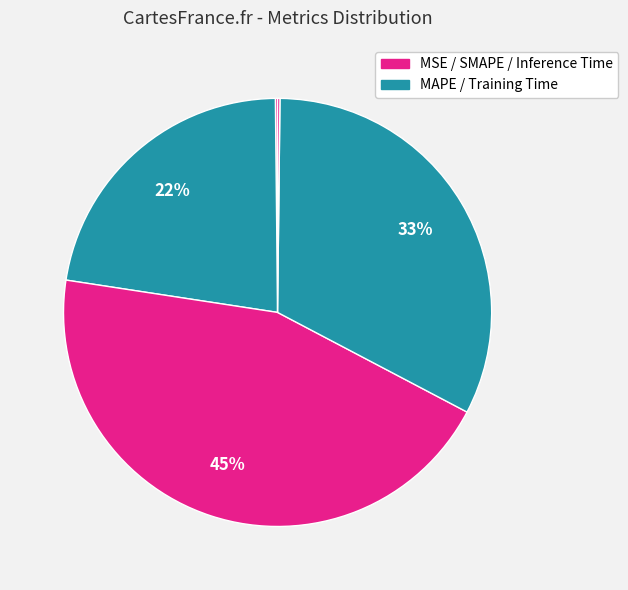

Which category has the smallest portion of the pie?

MSE